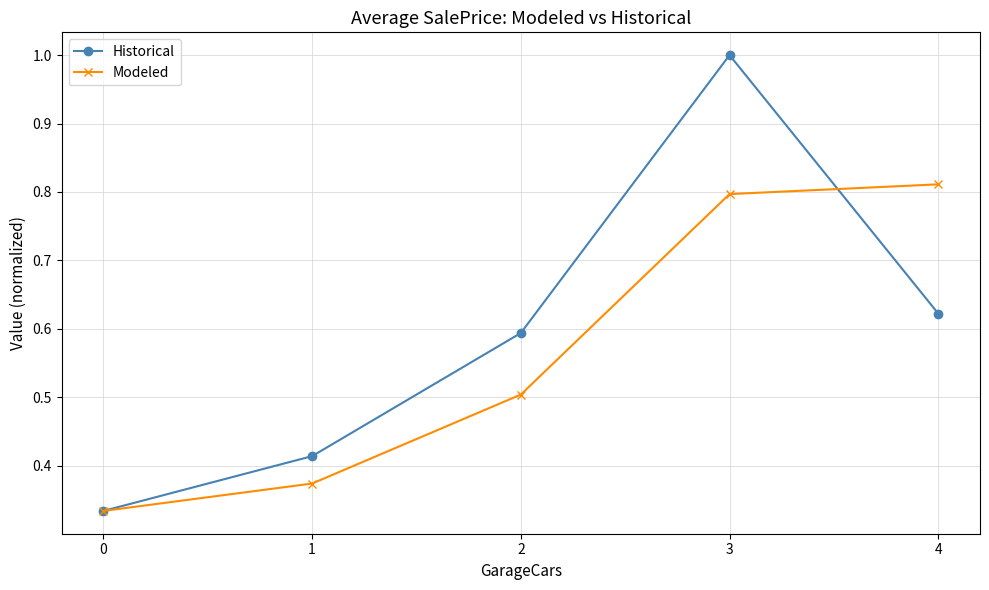

True or false: Historical has more than 1 points higher than both neighbors.

False